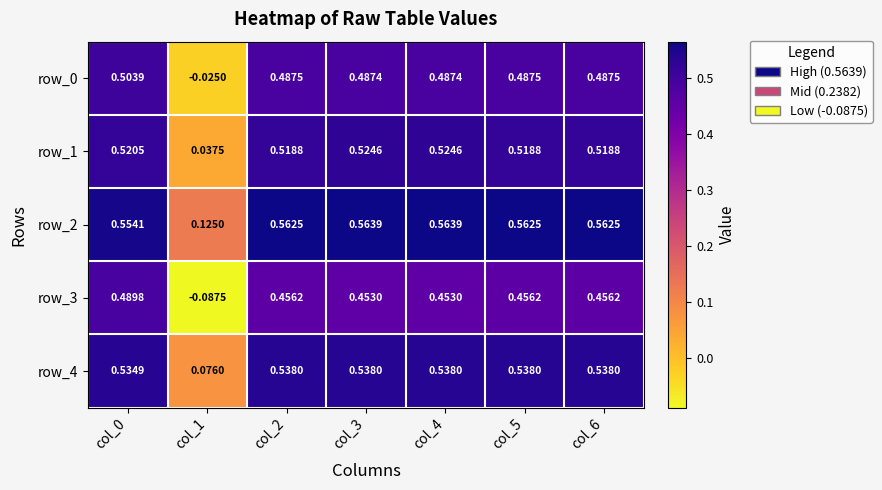

Is the value of row_0 at col_3 greater than the value of row_2 at col_5?

No